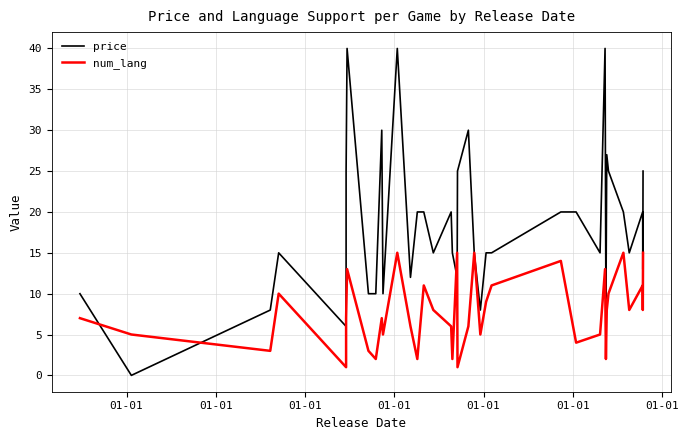

List the series in order of their overall mean, lowest first.

num_lang, price